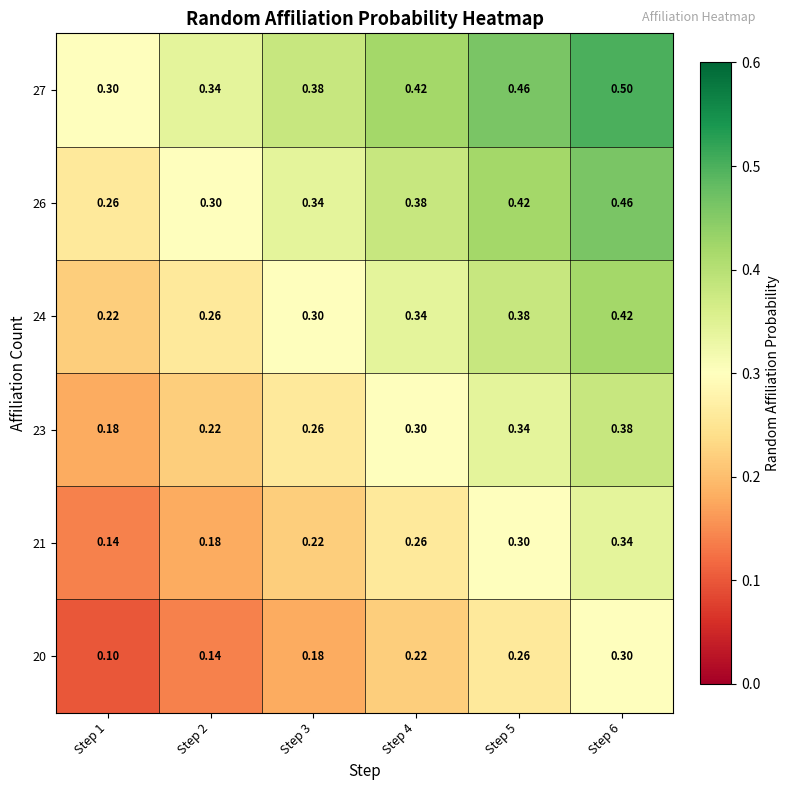

Rank the series at Step 2 from lowest to highest value.

20, 21, 23, 24, 26, 27